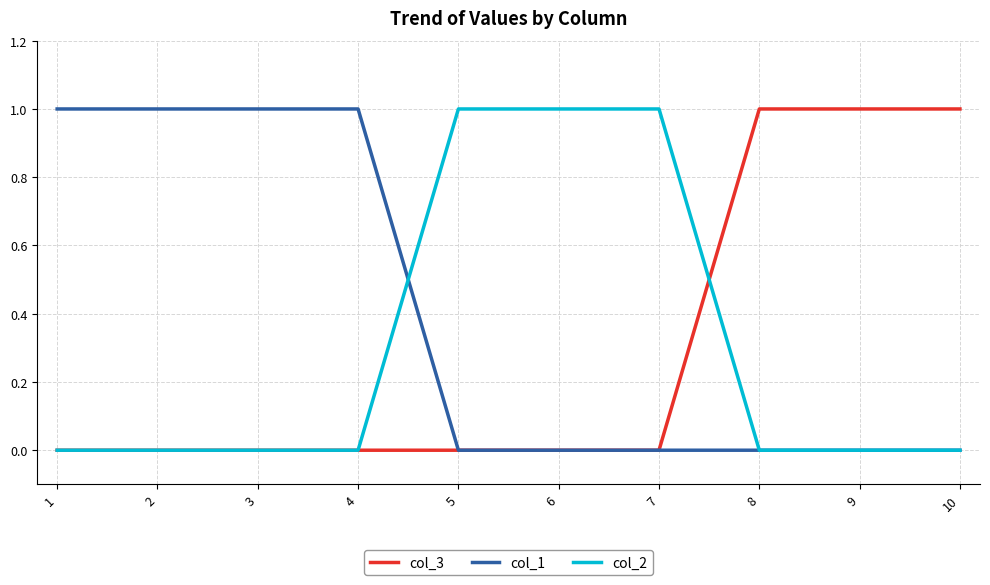

Is it true that col_2 equals 0 at 8?

True